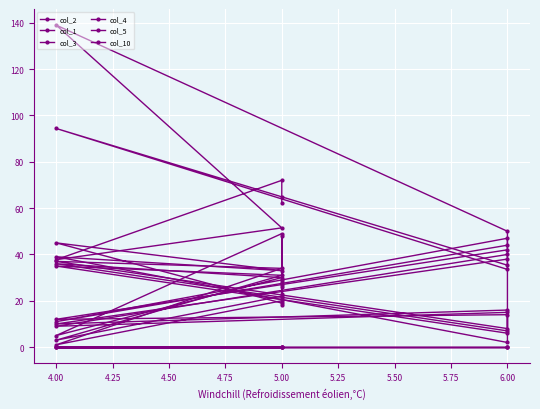

Which series has the largest range (max minus min)?

col_10